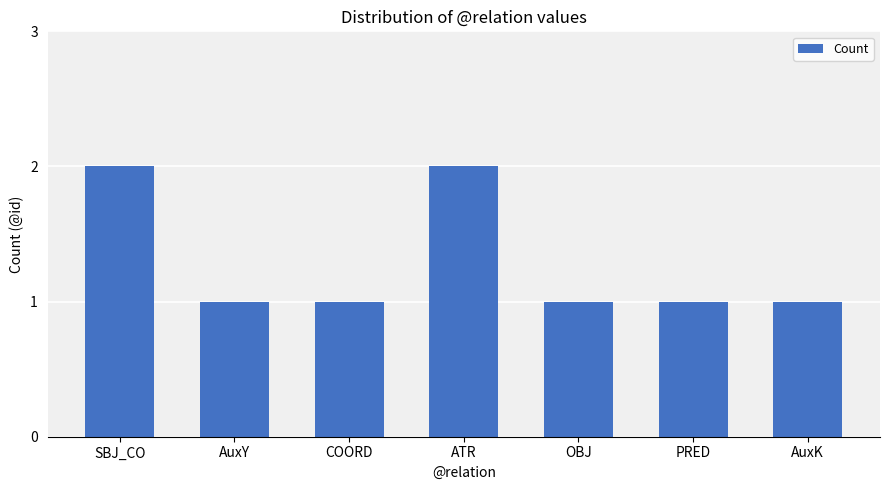

What is the sum of all values?

9